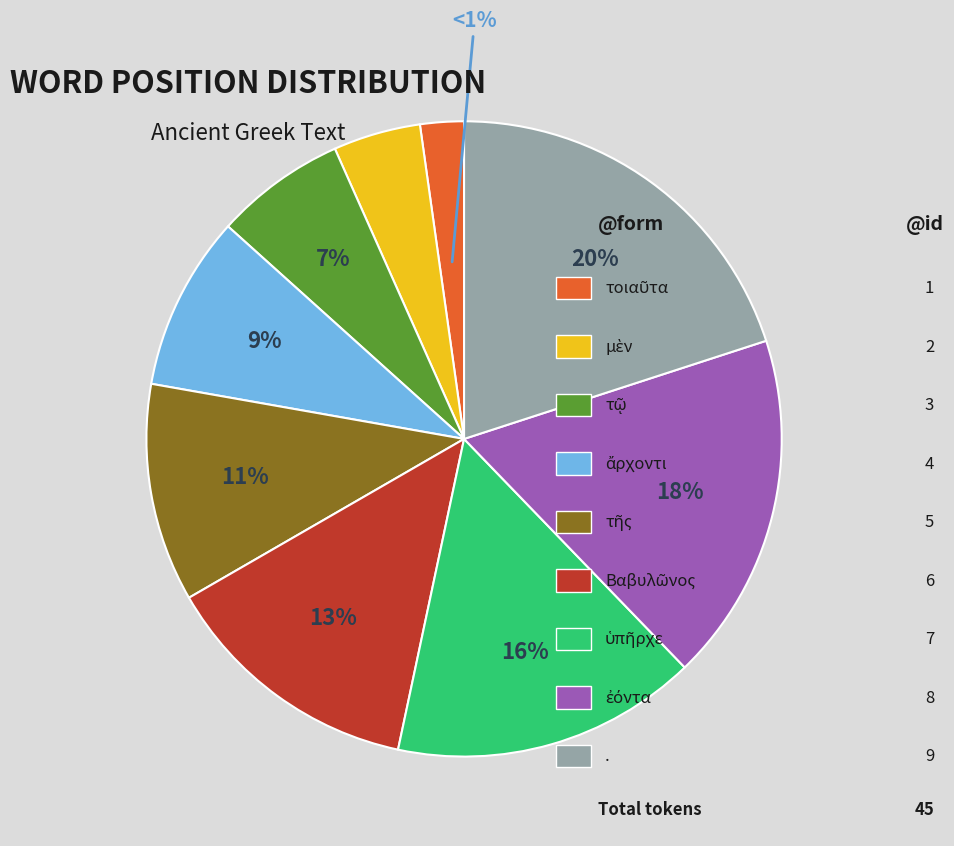

Does ὑπῆρχε account for over 50% of the chart?

No